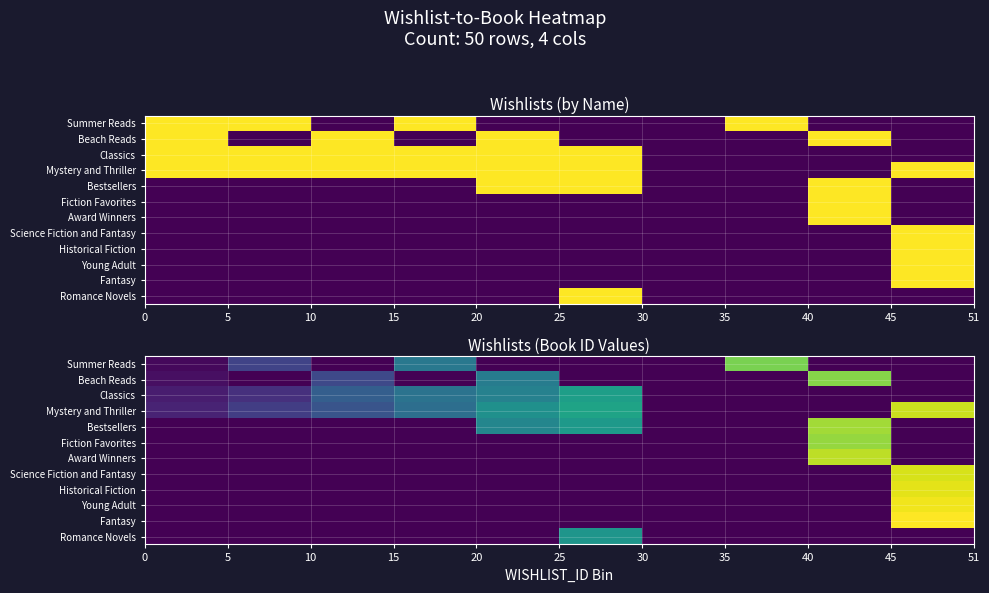

How many distinct data groups are displayed?

12